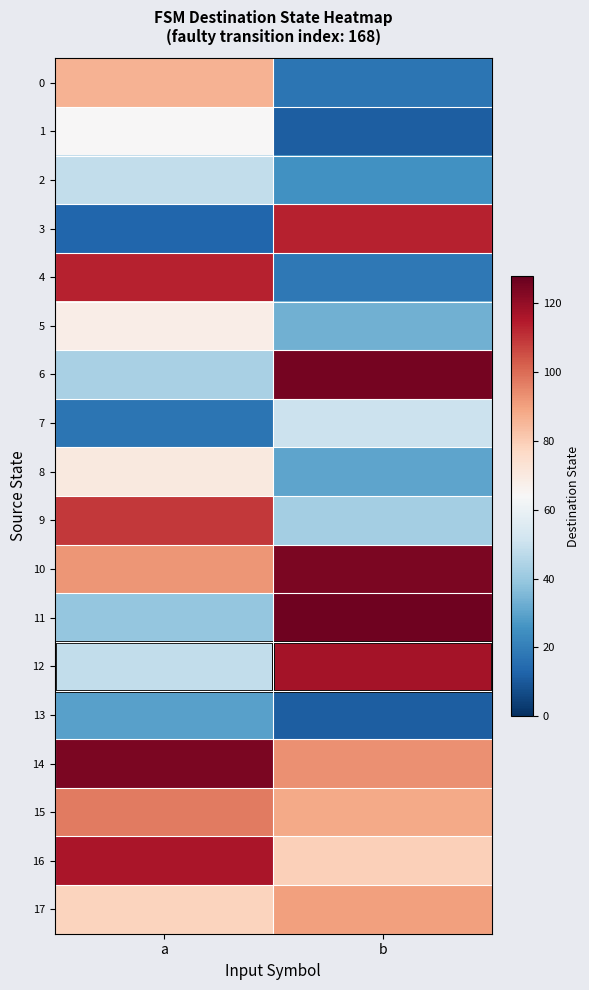

Reading right to left, transcribe all the data shown in this chart.

0: b=17	a=86
1: b=11	a=64
2: b=25	a=48
3: b=113	a=13
4: b=18	a=113
5: b=33	a=68
6: b=125	a=43
7: b=50	a=17
8: b=30	a=70
9: b=42	a=109
10: b=124	a=92
11: b=126	a=39
12: b=117	a=48
13: b=11	a=29
14: b=93	a=124
15: b=88	a=97
16: b=79	a=116
17: b=90	a=78